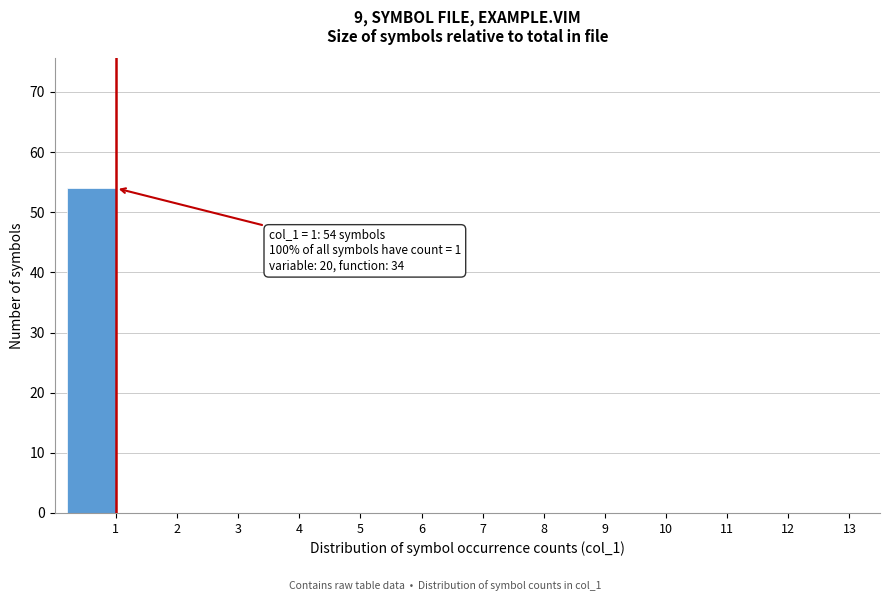

Reading left to right, list all the values displayed in this chart.

1=54	2=0	3=0	4=0	5=0	6=0	7=0	8=0	9=0	10=0	11=0	12=0	13=0